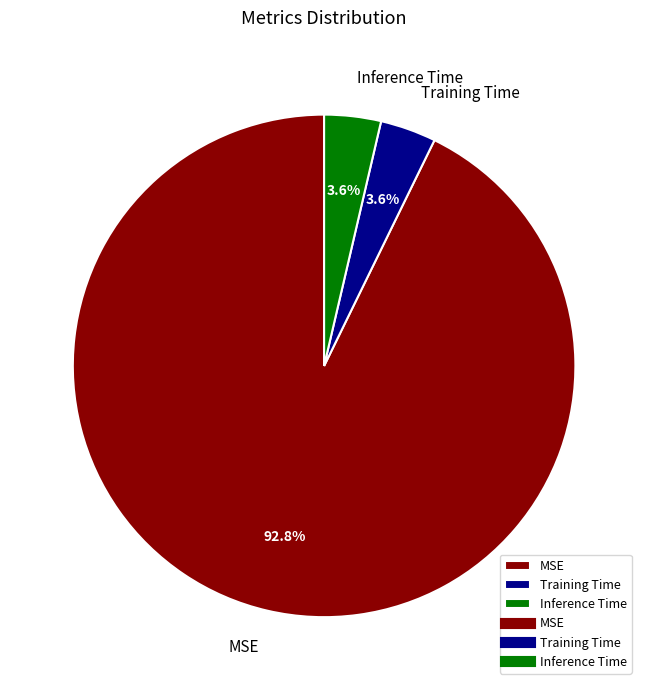

To the nearest percent, what is the average slice percentage?

33%